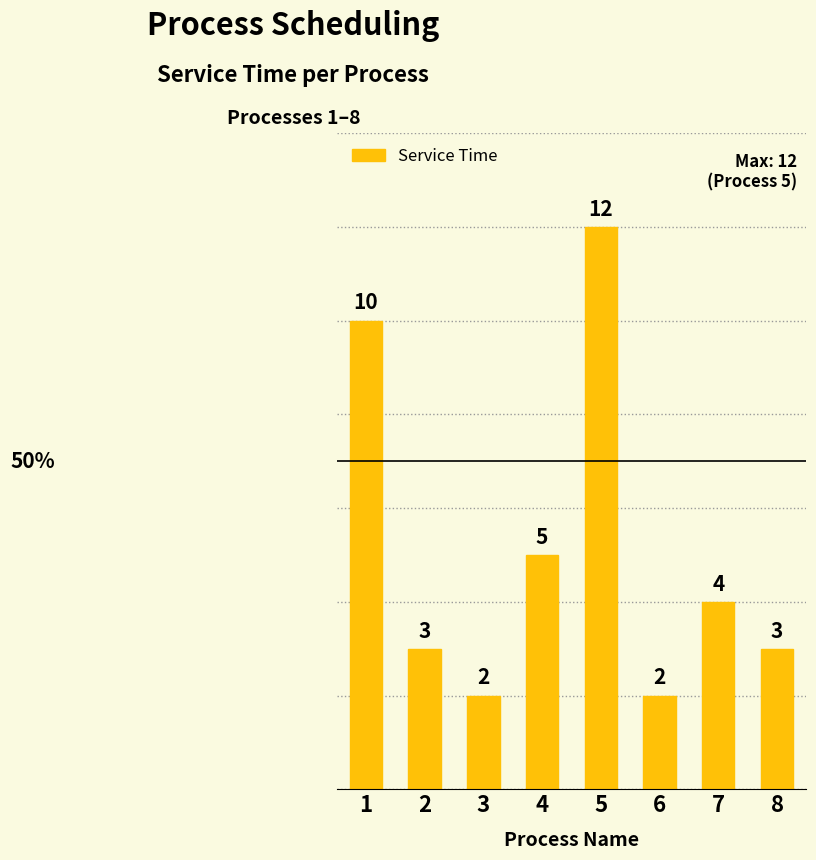

Reading left to right, list all the values displayed in this chart.

1=10	2=3	3=2	4=5	5=12	6=2	7=4	8=3